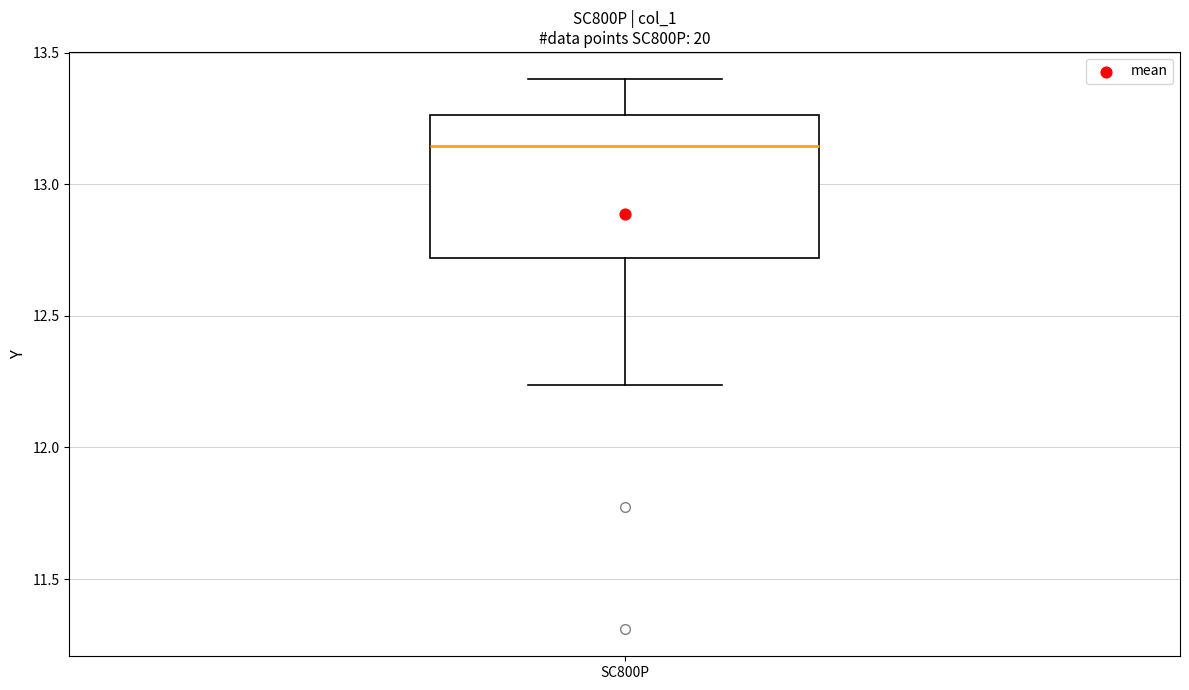

Transcribe this box plot: give where the median line is, the range the box spans, and where the two whiskers end, as read against the y-axis. The values are not printed on the chart, so give them approximately, as read against the axis.

median 13.15, box 12.70 to 13.25, whiskers 12.25 to 13.40